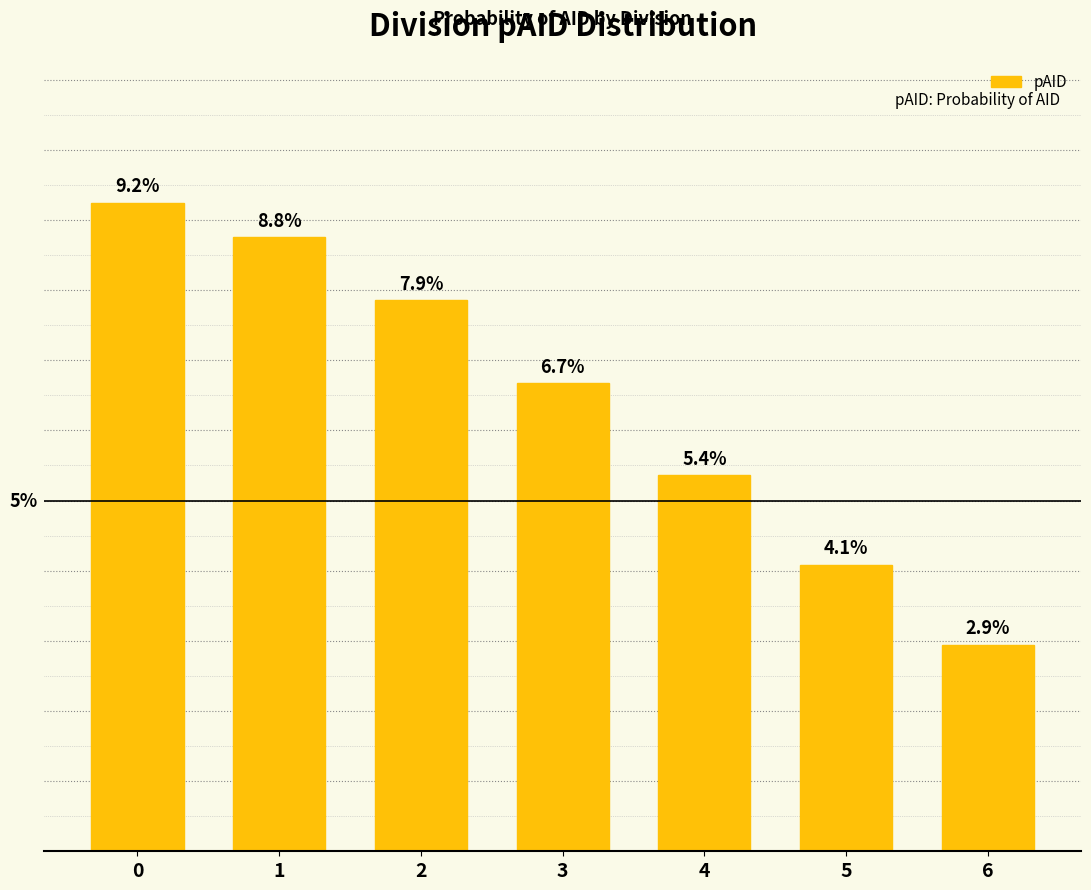

Which has a higher value, 2 or 5?

2